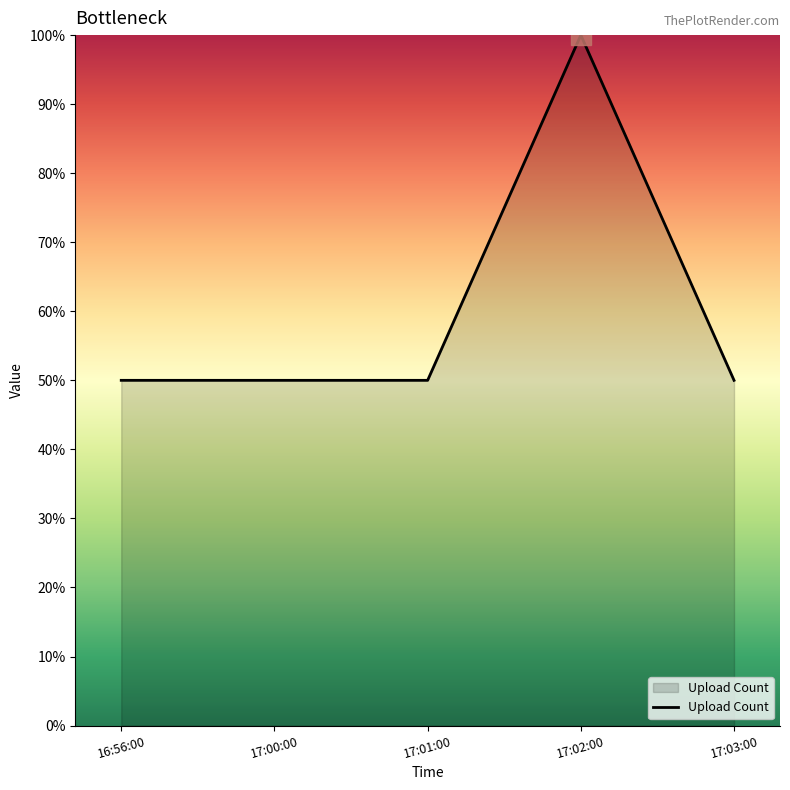

What position from the left is 17:02:00?

4